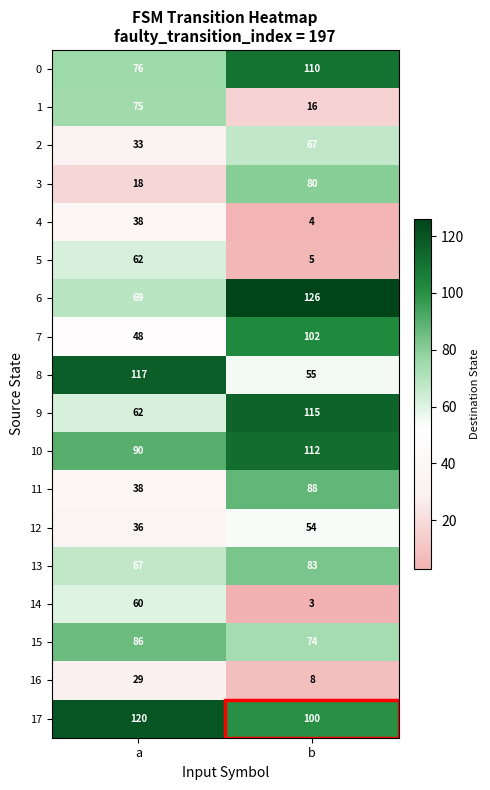

Which series has the largest total across all categories?

17